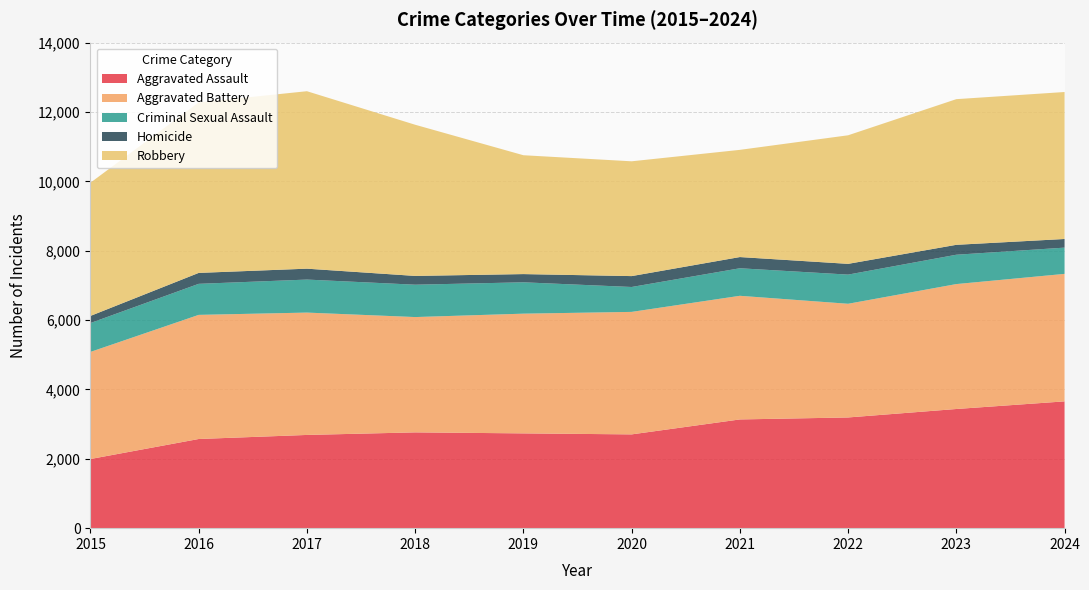

Reading left to right, what are all the values shown in this chart?

Aggravated Assault: 2015=1994	2016=2571	2017=2688	2018=2762	2019=2733	2020=2704	2021=3135	2022=3192	2023=3436	2024=3656
Aggravated Battery: 2015=3088	2016=3579	2017=3528	2018=3325	2019=3452	2020=3532	2021=3565	2022=3278	2023=3602	2024=3676
Criminal Sexual Assault: 2015=833	2016=895	2017=952	2018=933	2019=904	2020=718	2021=794	2022=841	2023=846	2024=757
Homicide: 2015=205	2016=315	2017=314	2018=253	2019=237	2020=314	2021=323	2022=310	2023=286	2024=249
Robbery: 2015=3841	2016=4916	2017=5117	2018=4359	2019=3427	2020=3310	2021=3091	2022=3707	2023=4200	2024=4238